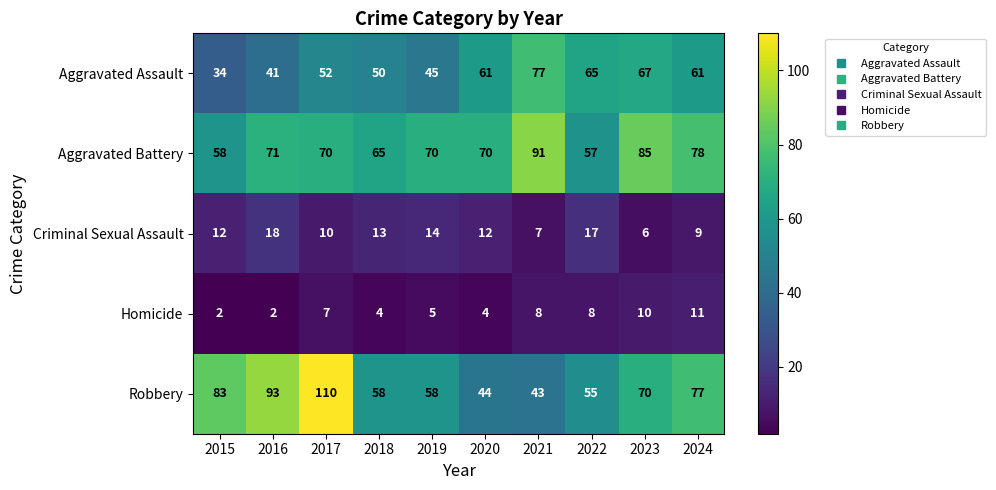

What is the minimum value for Aggravated Battery?

57